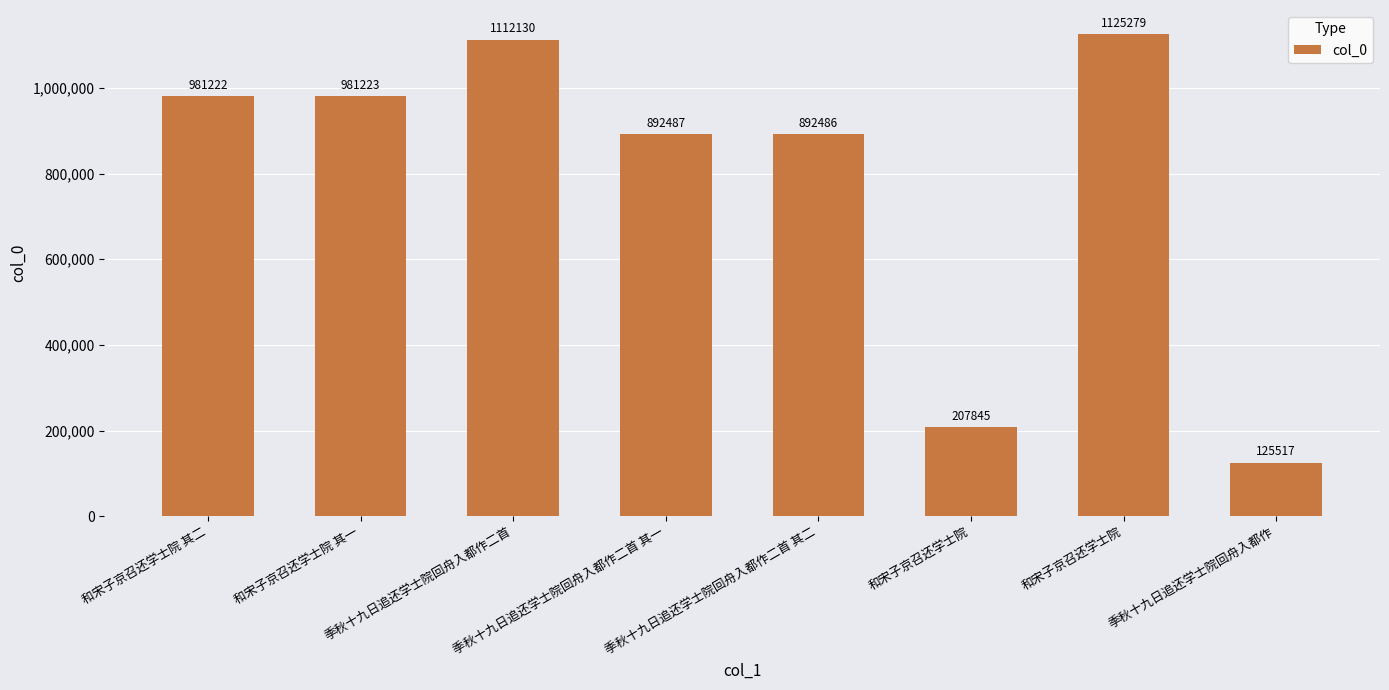

Does the chart contain any negative values?

No